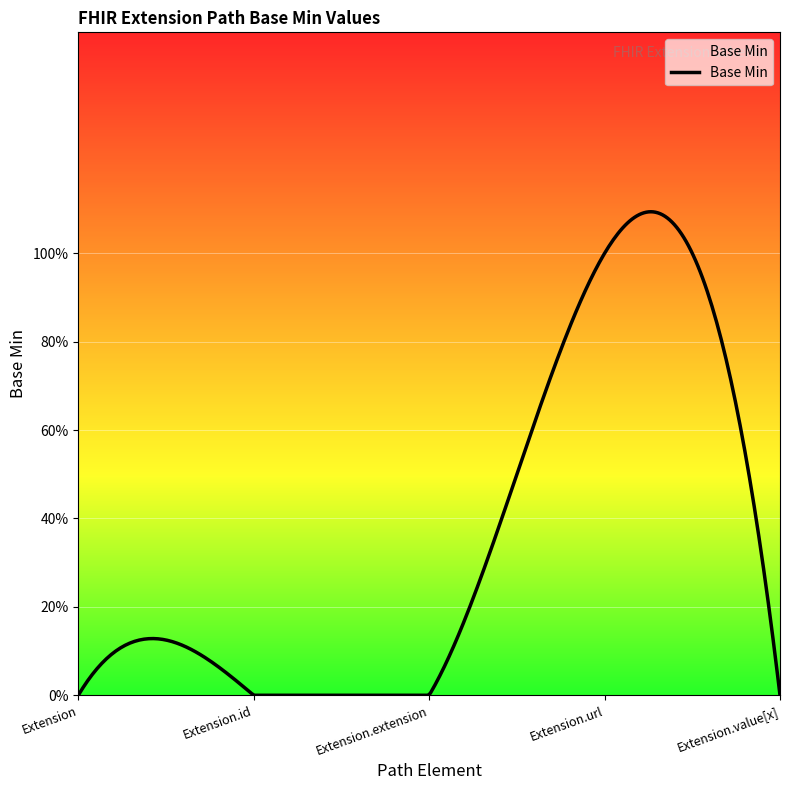

Does the chart have visible grid lines?

Yes